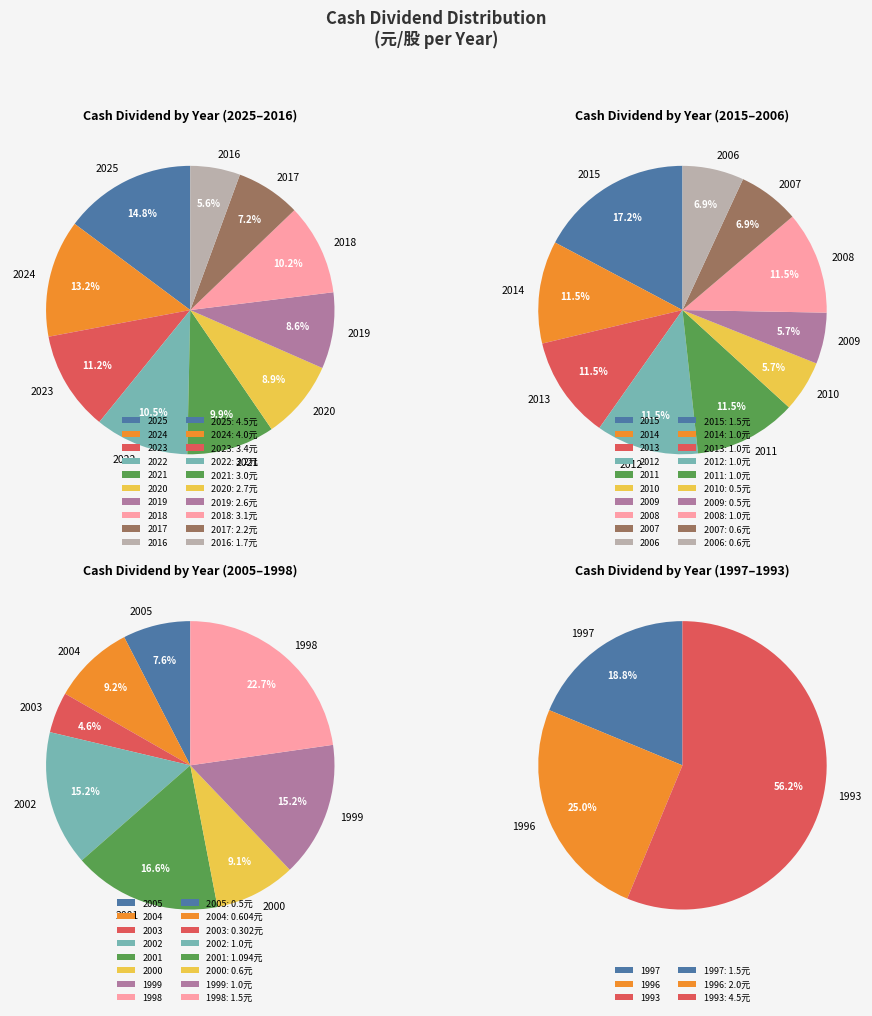

The 2014 slice represents 1% of the pie. True or false?

False